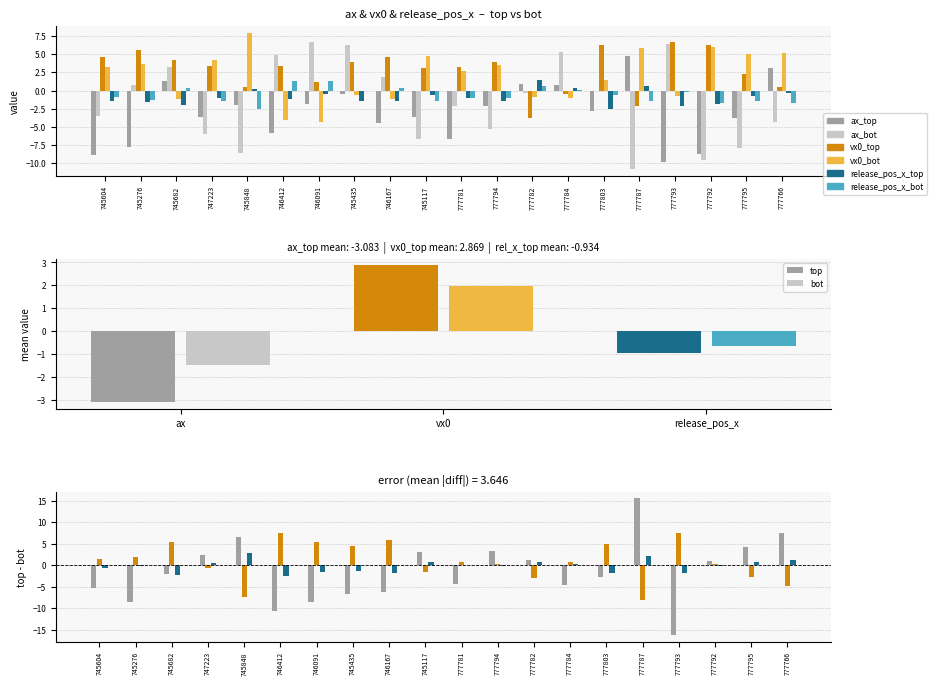

Where does the vx0_bot series first go above 3?

745604